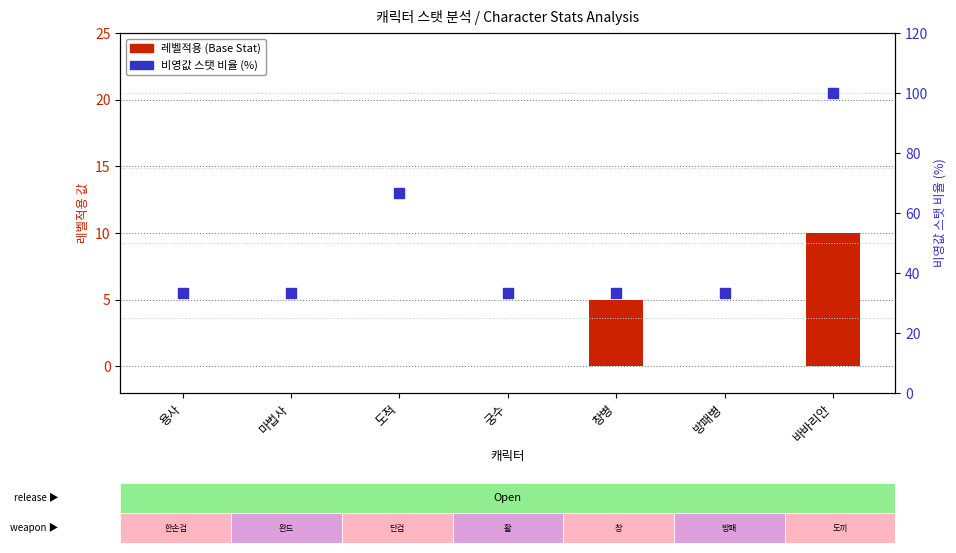

Which series has the largest total across all categories?

비영값 스탯 비율 (%)